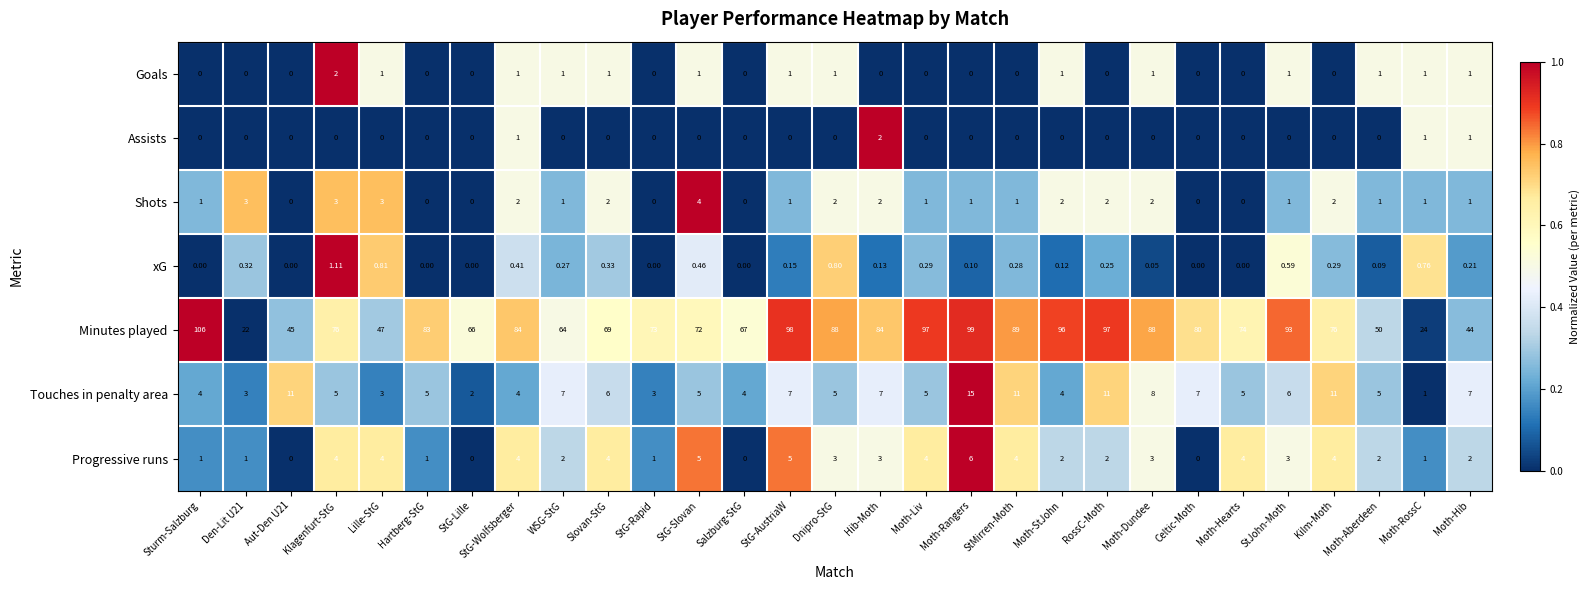

At which label does Minutes played first exceed 76?

Sturm-Salzburg